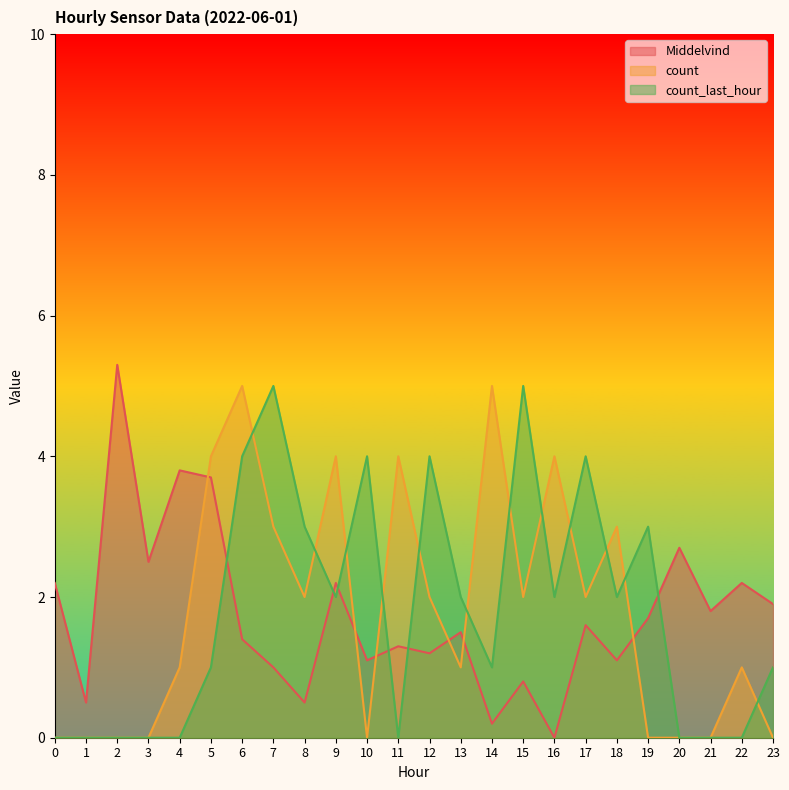

How many interior local peaks does the count_last_hour series have?

6